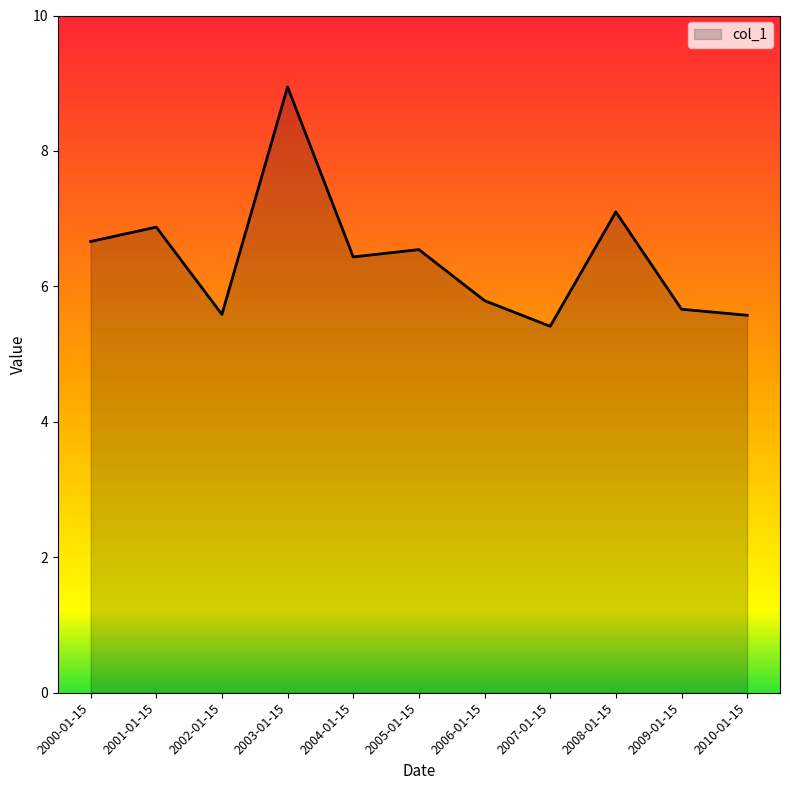

What is the average value?

6.4